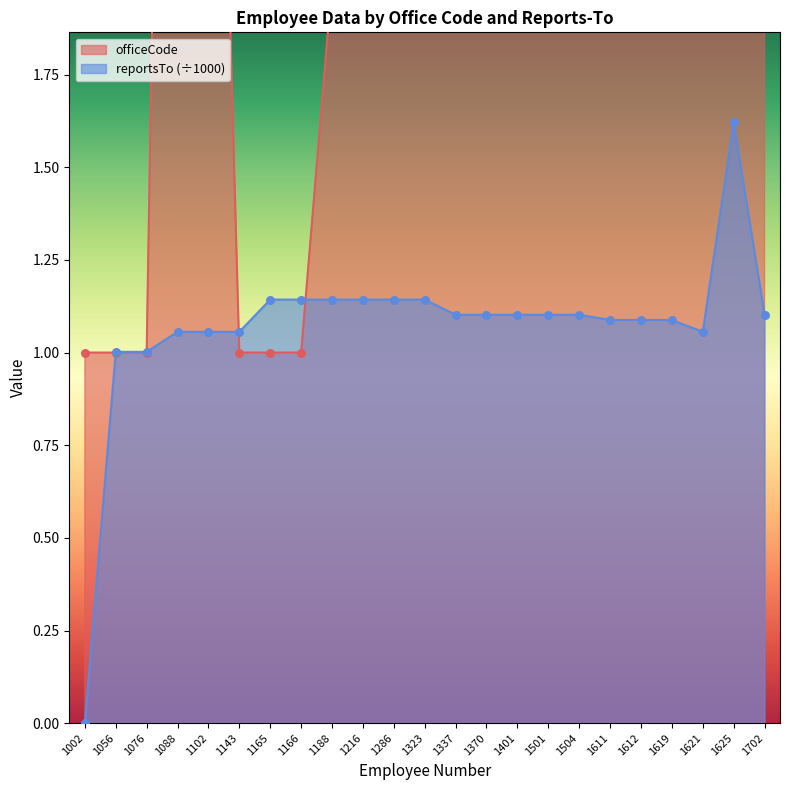

Which series reaches the maximum Y coordinate?

officeCode